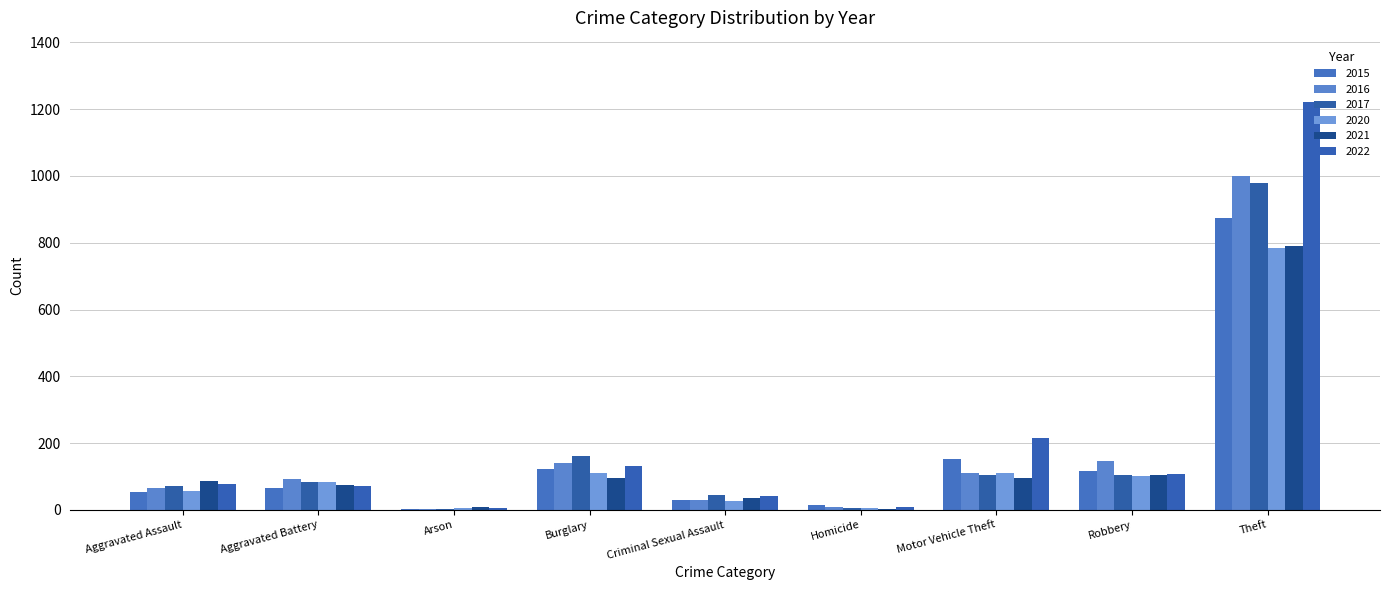

How many categories are shown in the chart?

9